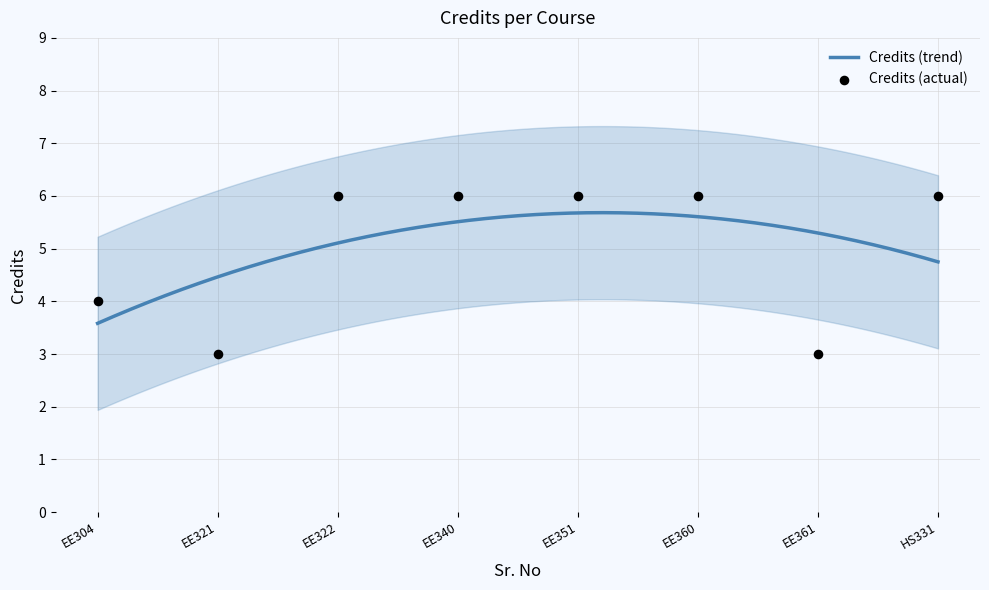

Which has a higher value, EE321 or EE360?

EE360